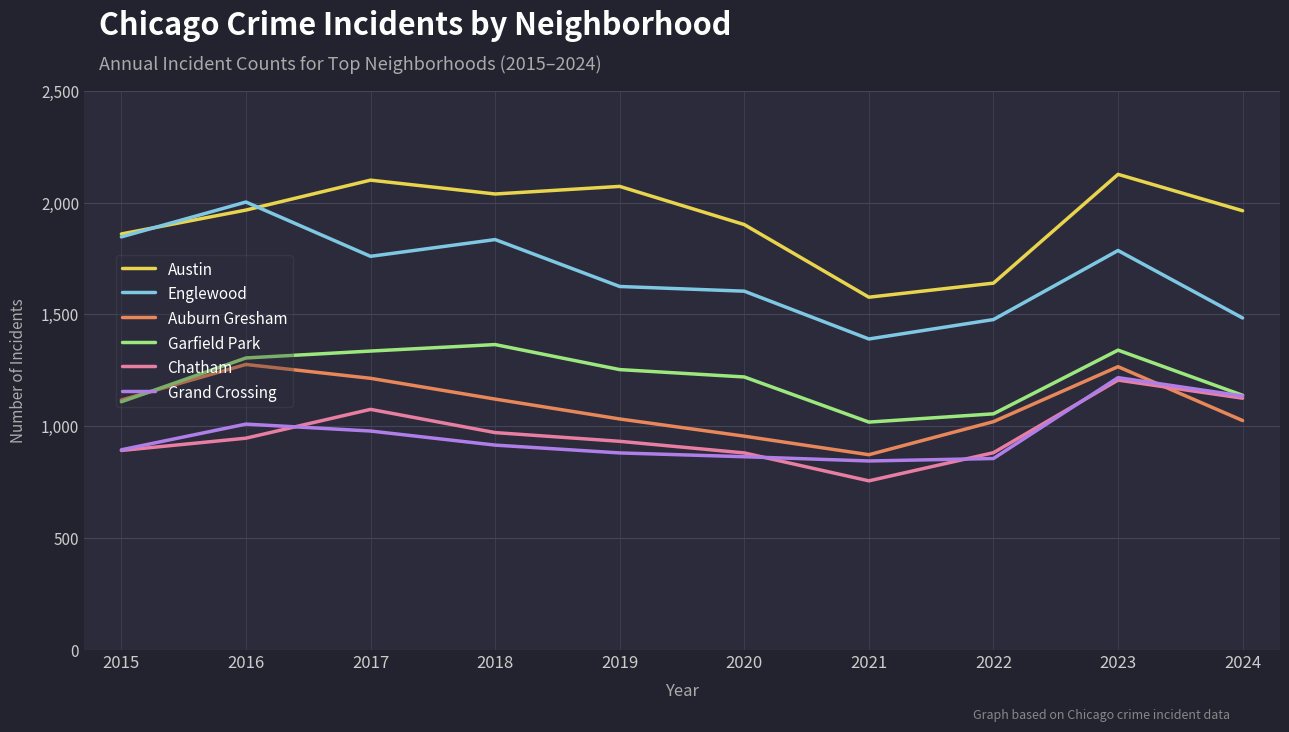

Is the value of Garfield Park at 2017 greater than the value of Chatham at 2019?

Yes